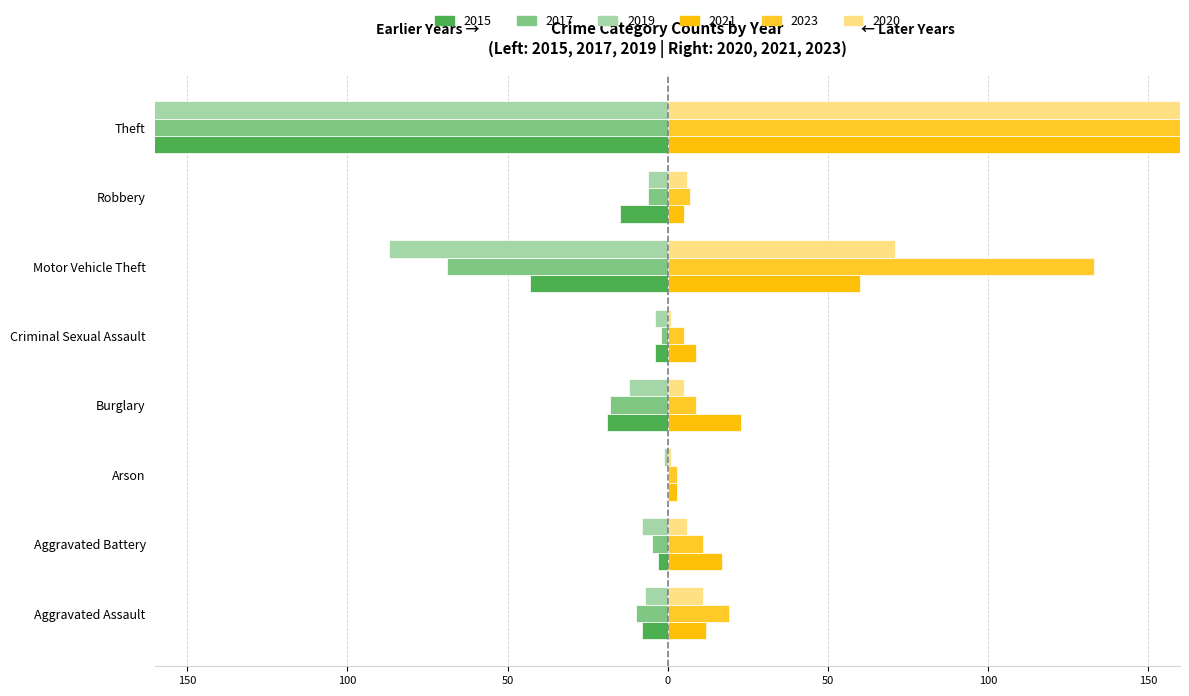

Which series has the widest spread of values?

2023